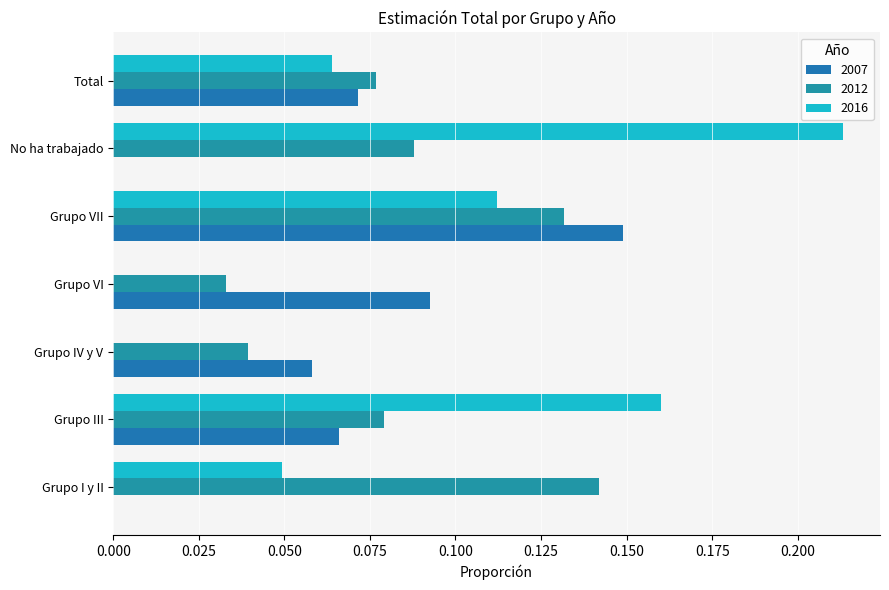

Between Grupo IV y V and Grupo VI, which series saw the biggest shift?

2007